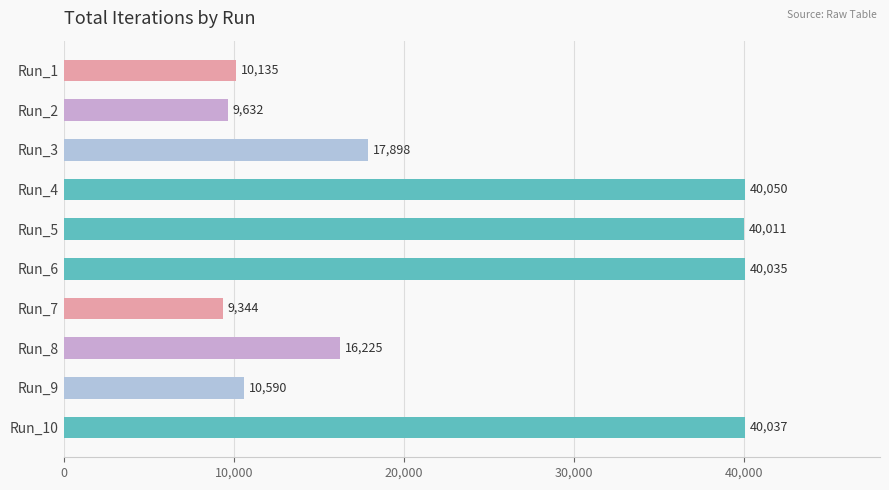

What is the change in value from Run_5 to Run_7?

-30667